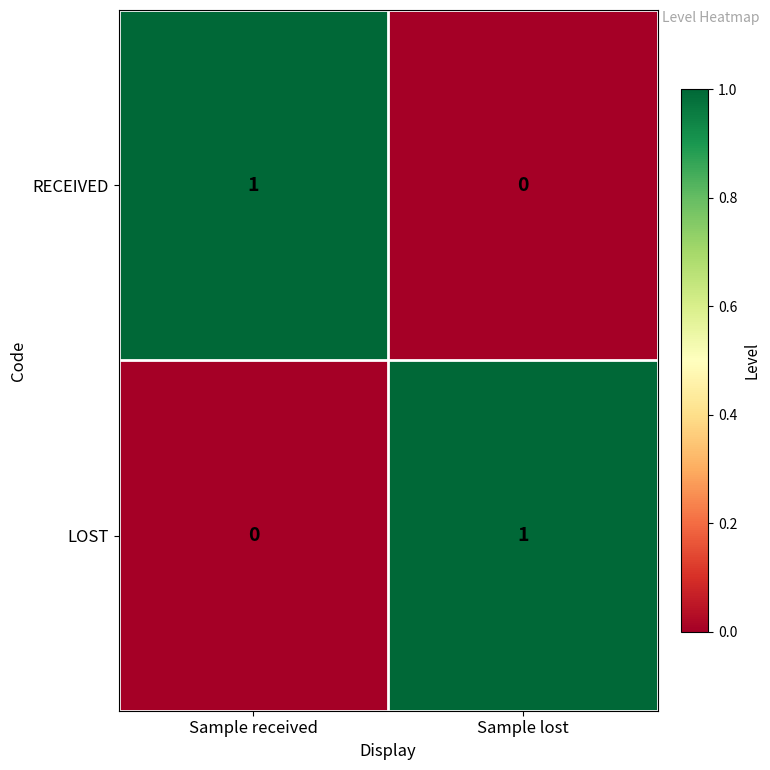

Where is LOST nearest to the value 0?

Sample received